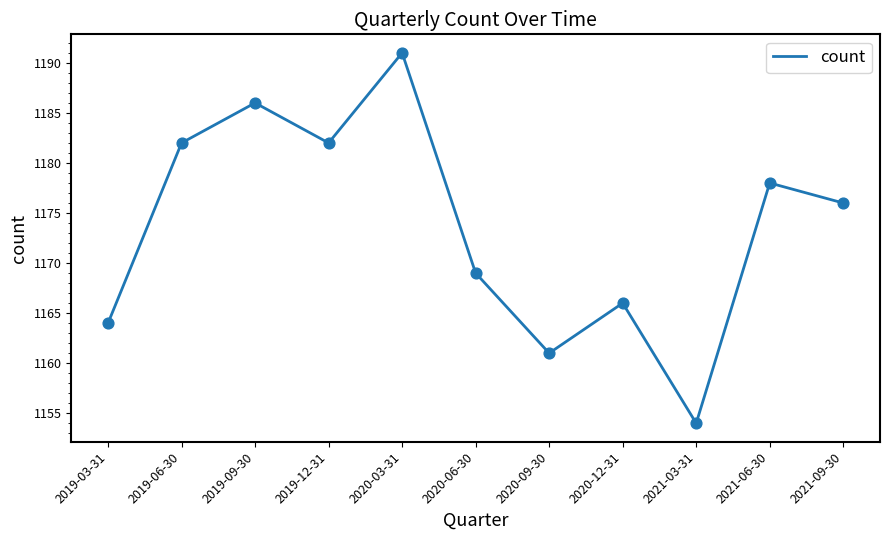

What is the change in value from 2019-09-30 to 2021-09-30?

-10